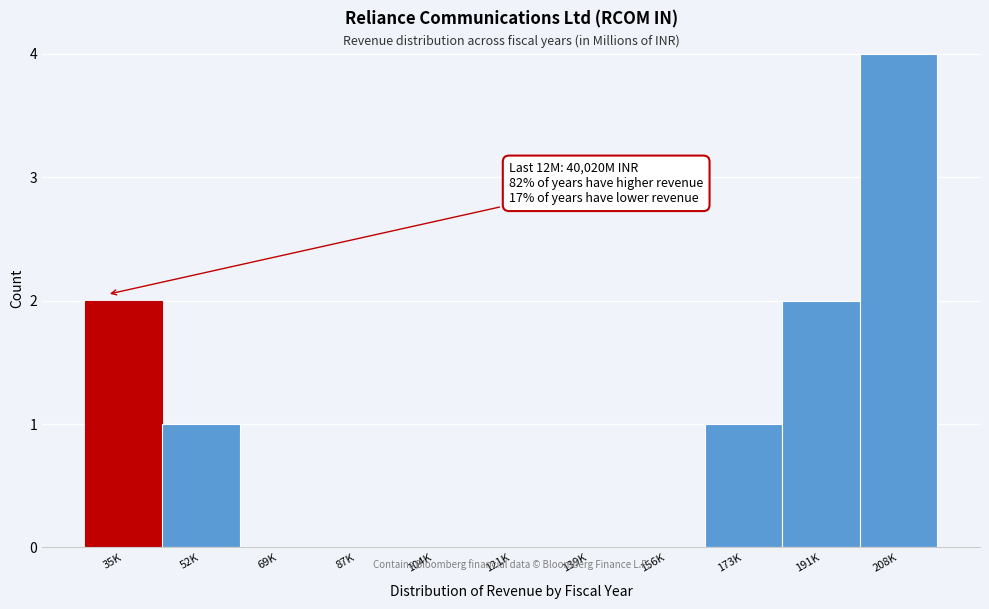

Reading left to right, what are all the values shown in this chart?

35K=2	52K=1	69K=0	87K=0	104K=0	121K=0	139K=0	156K=0	173K=1	191K=2	208K=4